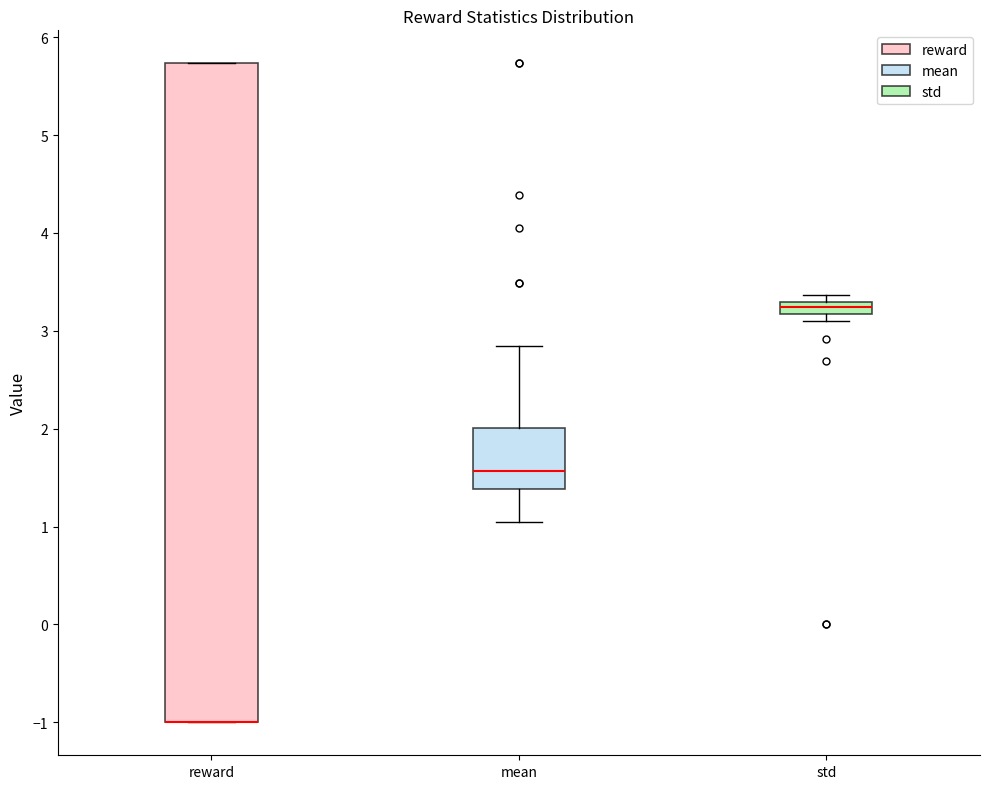

Where does the median line of the box for mean sit on the y-axis? The values are not printed on the chart, so give them approximately, as read against the axis.

1.6